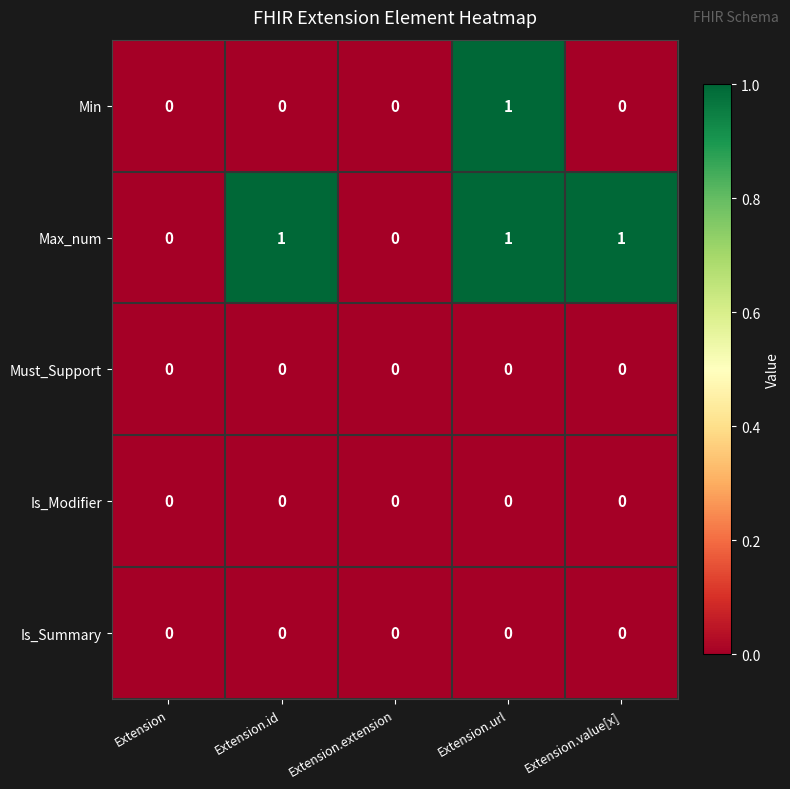

Which series has the largest total across all categories?

Max_num